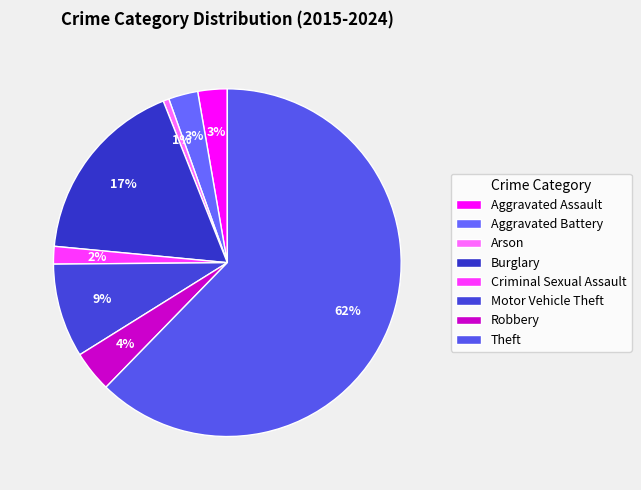

How many segments does this pie chart have?

8